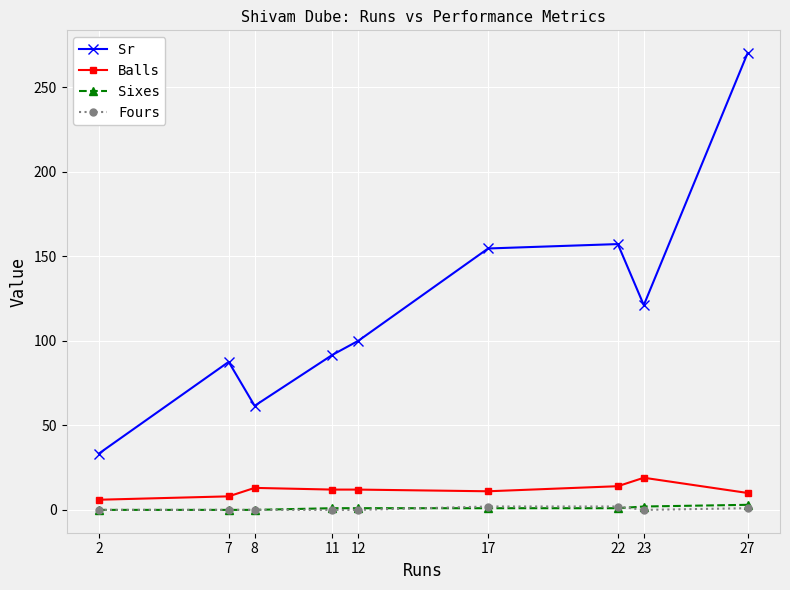

How many Fours values are between 0 and 1?

7